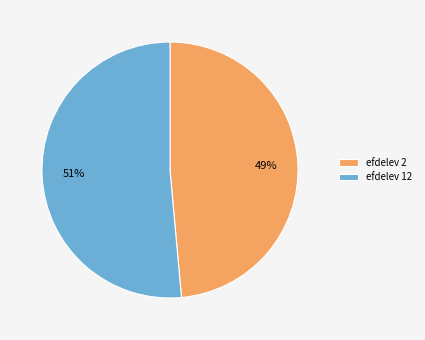

Which has a higher value, efdelev 2 or efdelev 12?

efdelev 12